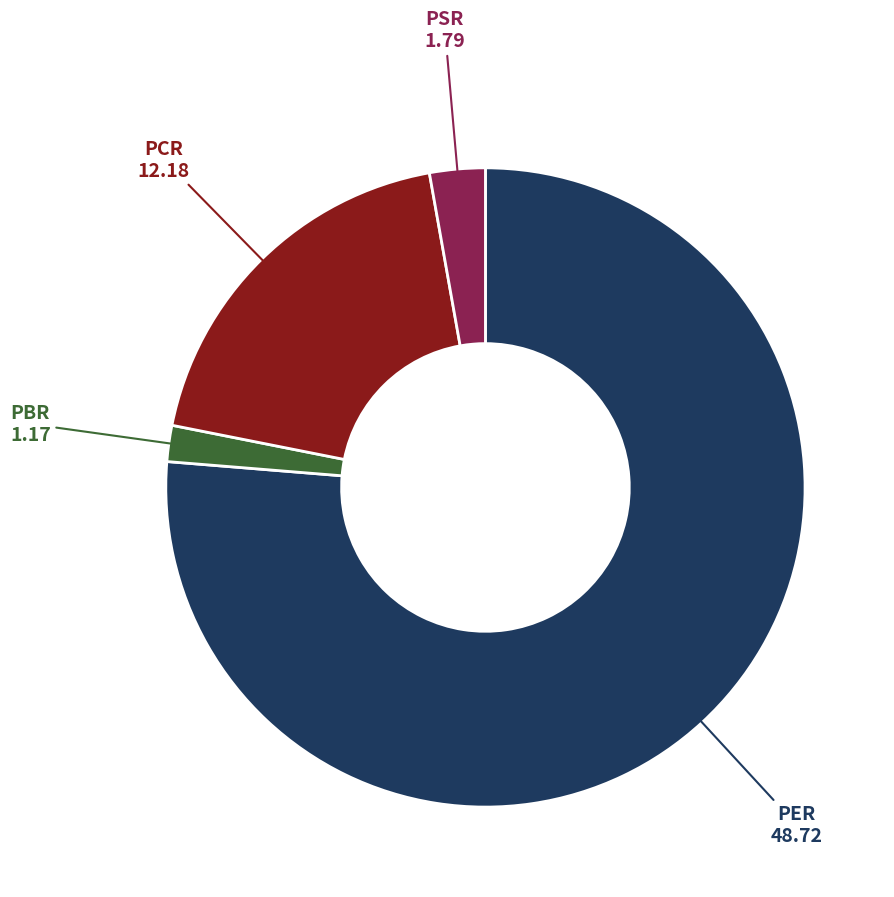

Which category has the biggest portion of the pie?

PER